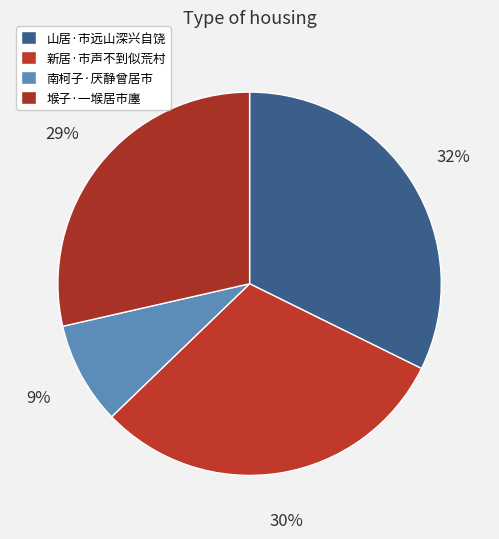

What is the ratio of the value at 新居·市声不到似荒村 to the value at 山居·市远山深兴自饶?

0.9